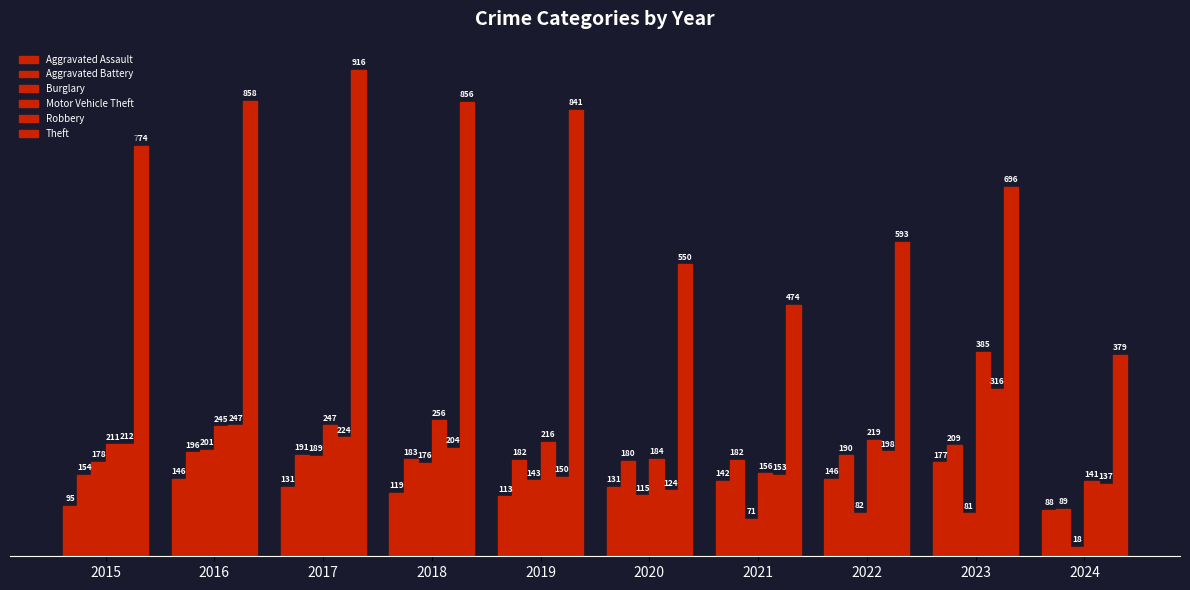

What is the approximate value of Aggravated Assault at 2024, to the nearest 10?

90